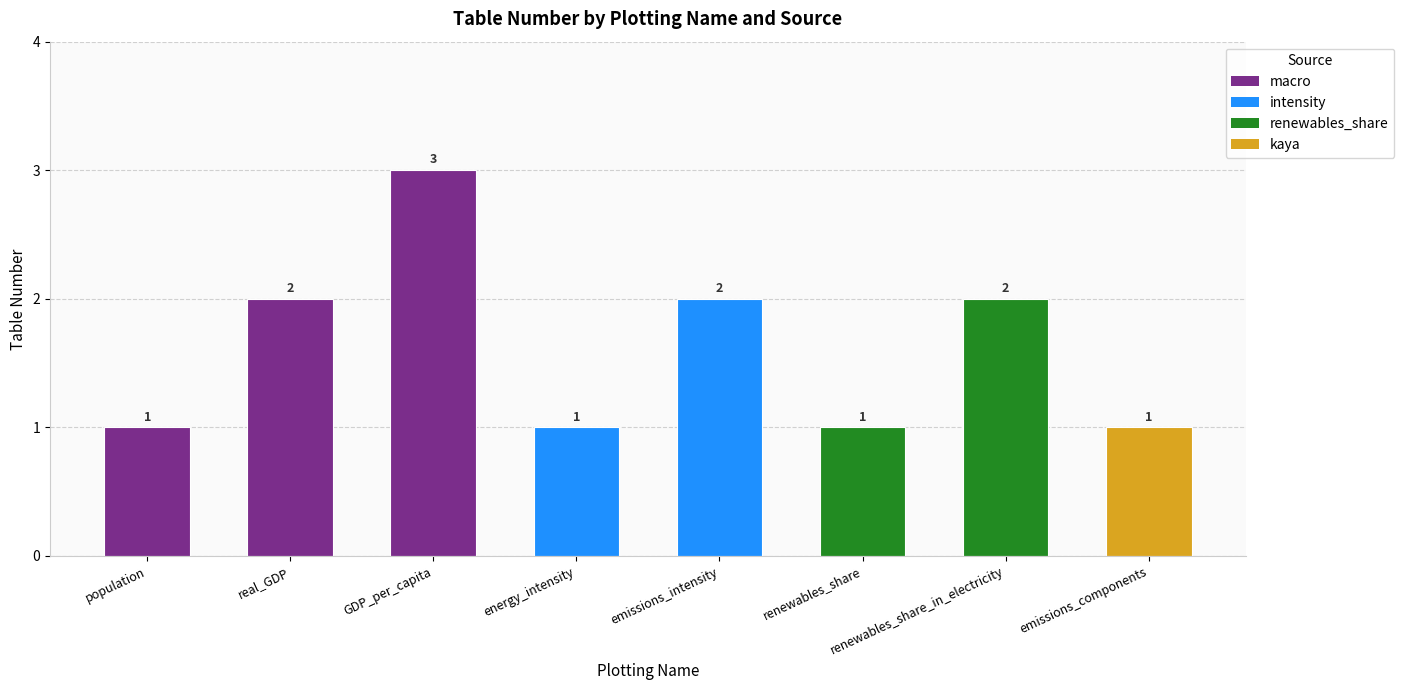

What is the label of the 4th bar from the left?

energy_intensity